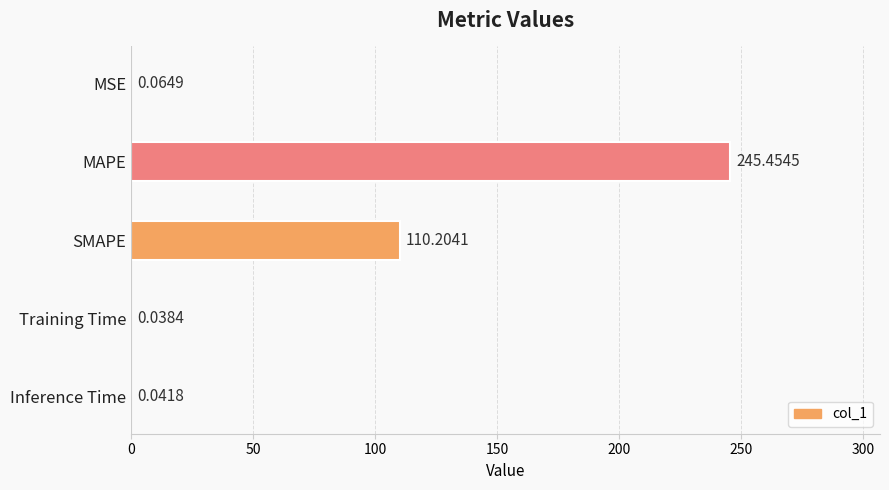

What is the change in value from SMAPE to Inference Time?

-110.2